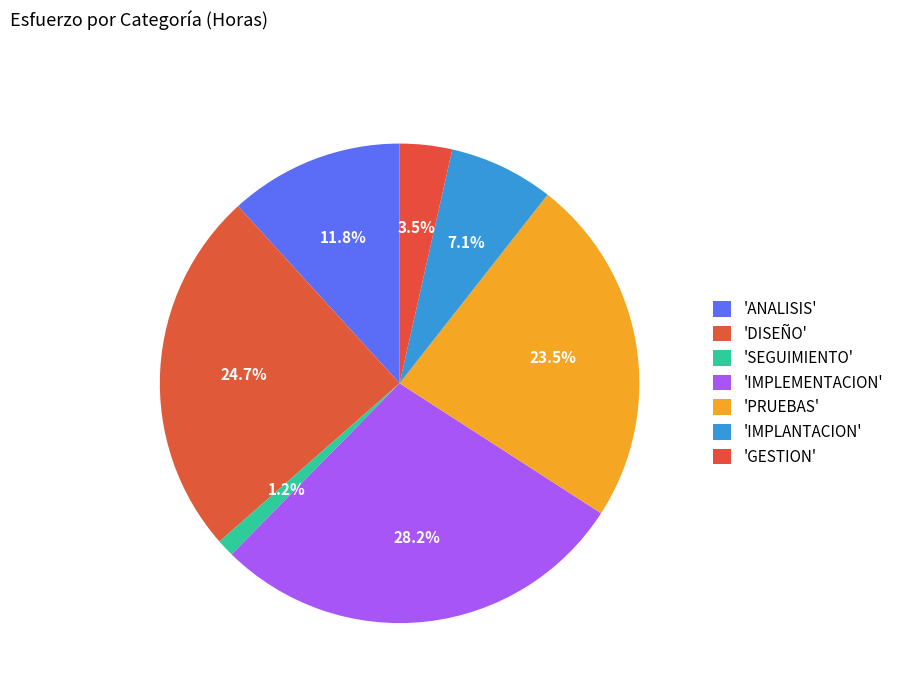

Rank the categories by value from lowest to highest.

SEGUIMIENTO, GESTION, IMPLANTACION, ANALISIS, PRUEBAS, DISEÑO, IMPLEMENTACION